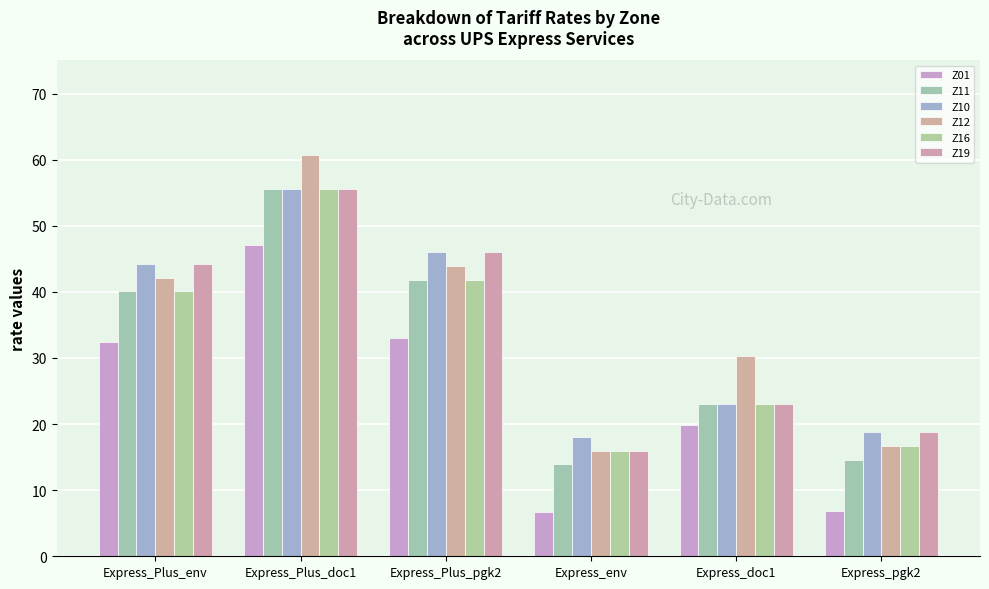

Is the value of Z11 at Express_Plus_pgk2 greater than the value of Z01 at Express_env?

Yes